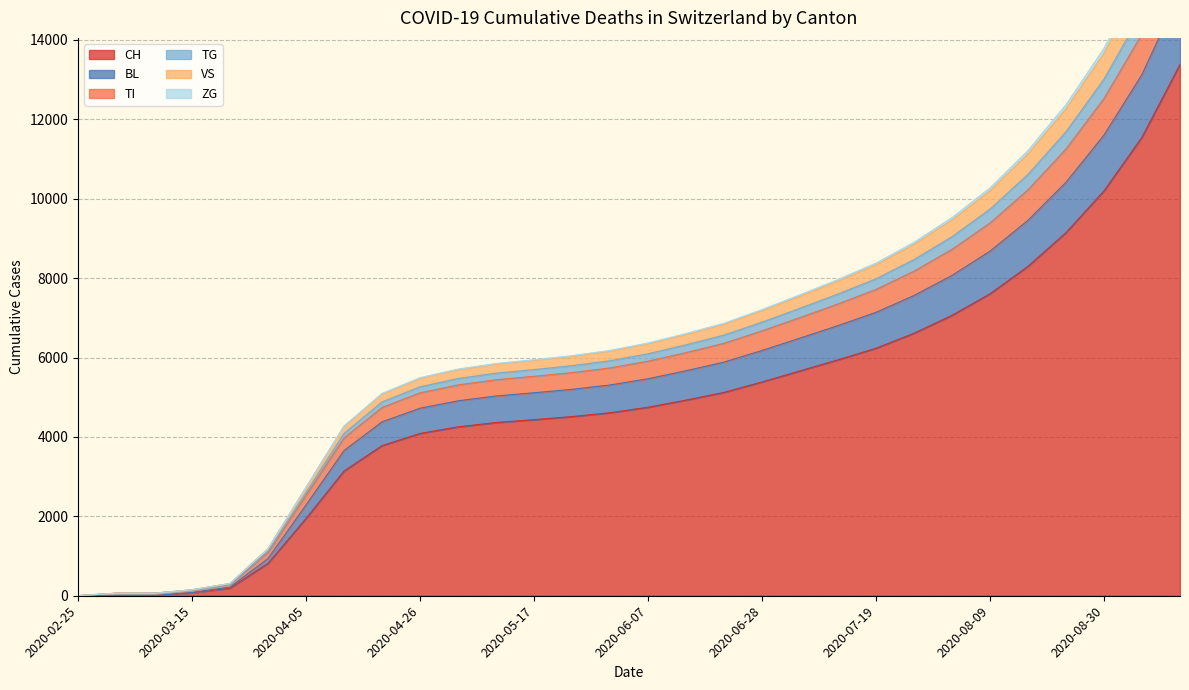

What is the label of the 18th point from the right?

2020-05-17